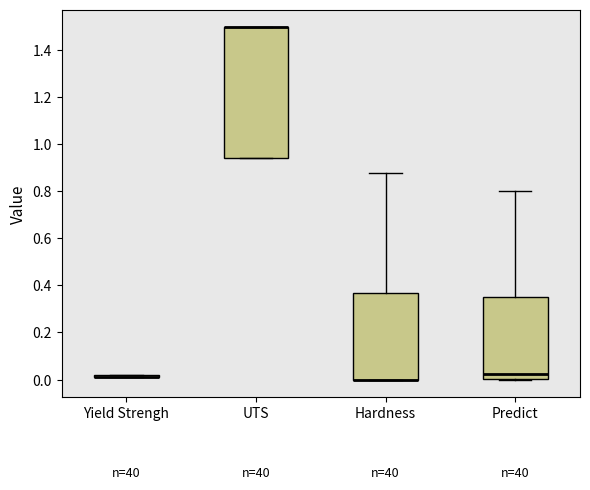

Reading left to right, transcribe this box plot: for each box, give where its median line is, the range the box spans, and where its two whiskers end, as read against the y-axis. The values are not printed on the chart, so give them approximately, as read against the axis.

Yield Strengh: box collapsed to a line at 0.02, whiskers 0.02 to 0.02
UTS: median 1.50 (drawn on the box's upper edge), box 0.94 to 1.50, whiskers 0.94 to 1.50
Hardness: median 0.00 (drawn on the box's lower edge), box 0.00 to 0.36, whiskers 0.00 to 0.88
Predict: median 0.02, box 0.00 to 0.34, whiskers 0.00 to 0.80